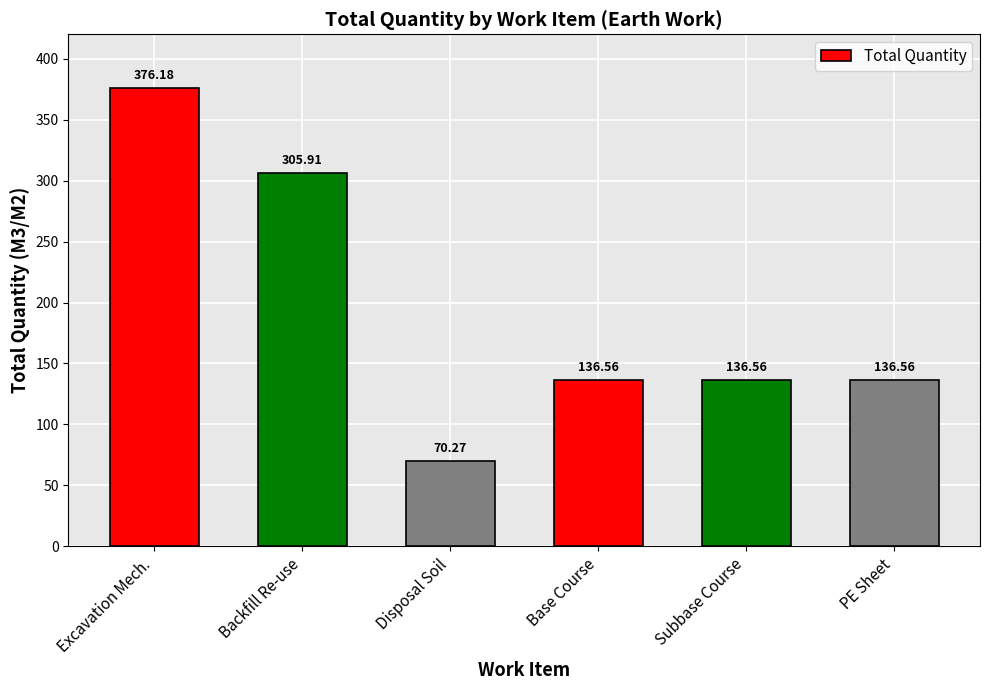

What is the value of the 1st bar from the left?

376.2